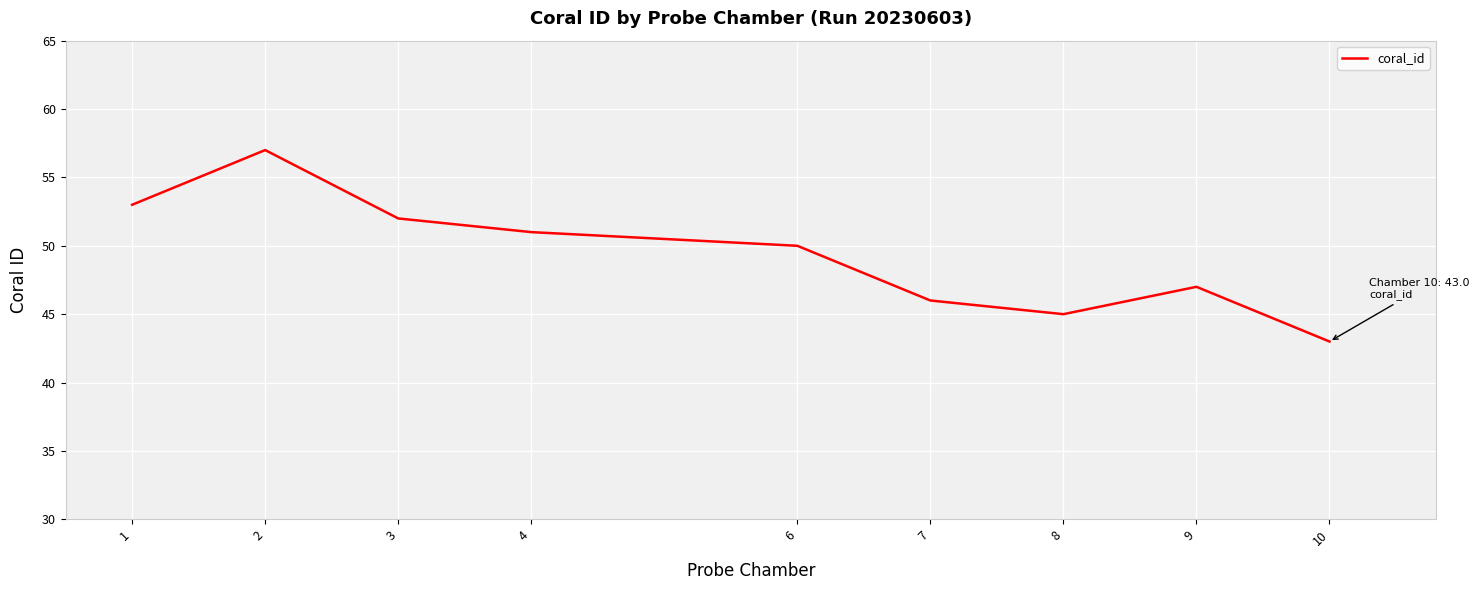

Does the chart display data point markers on the line(s)?

No